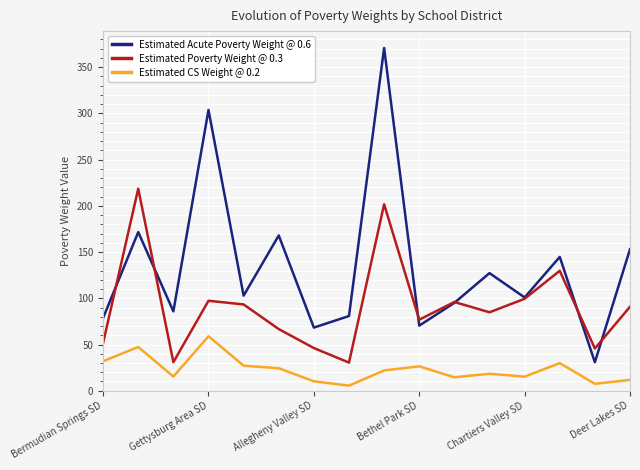

What is the maximum value shown in the chart?

370.6